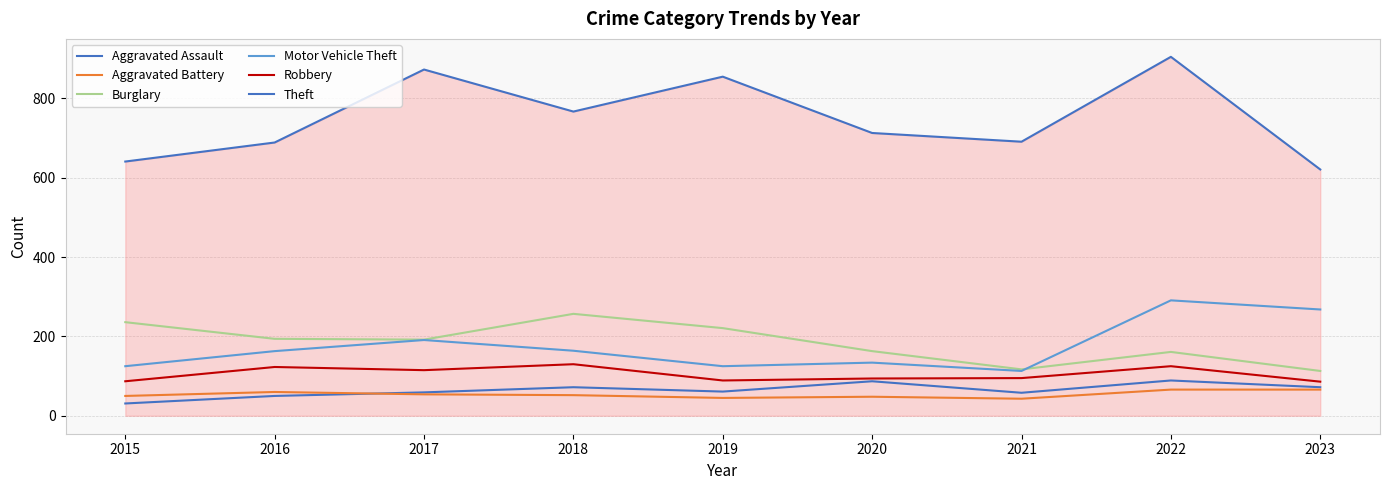

Which has a higher value, 2023 or 2019?

2023